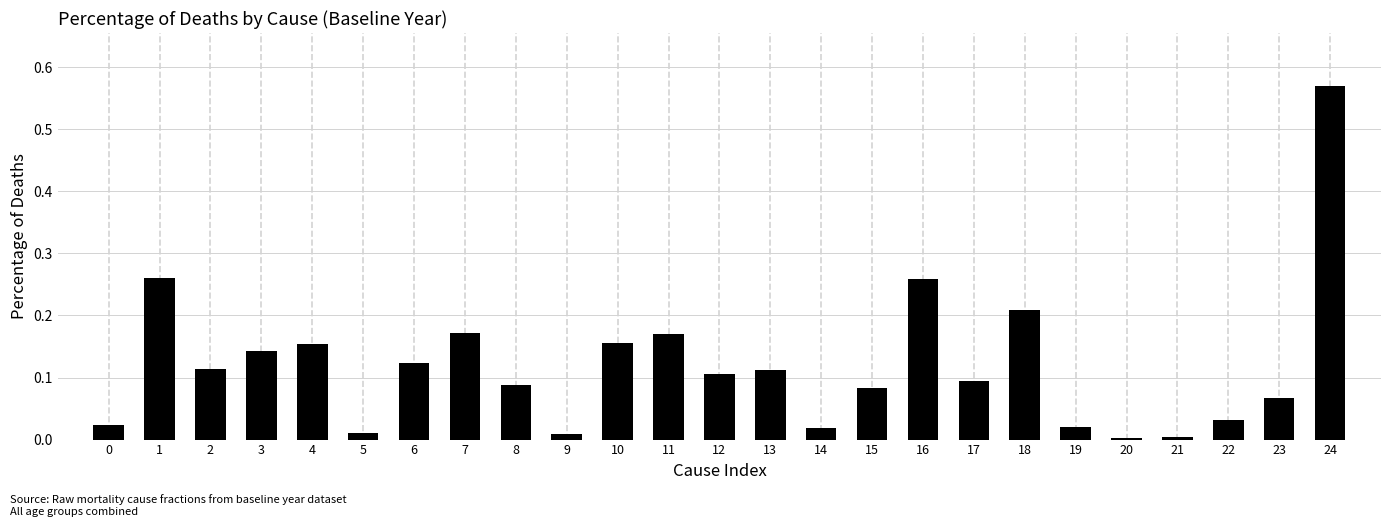

At which category does the chart reach its peak across all series?

24